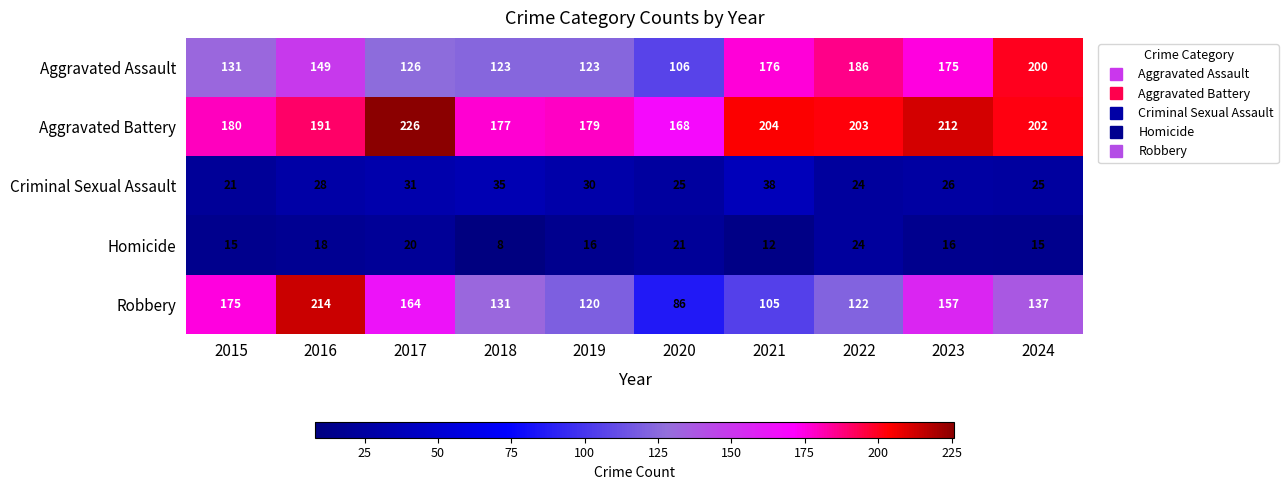

What is the sum of all Robbery values?

1411